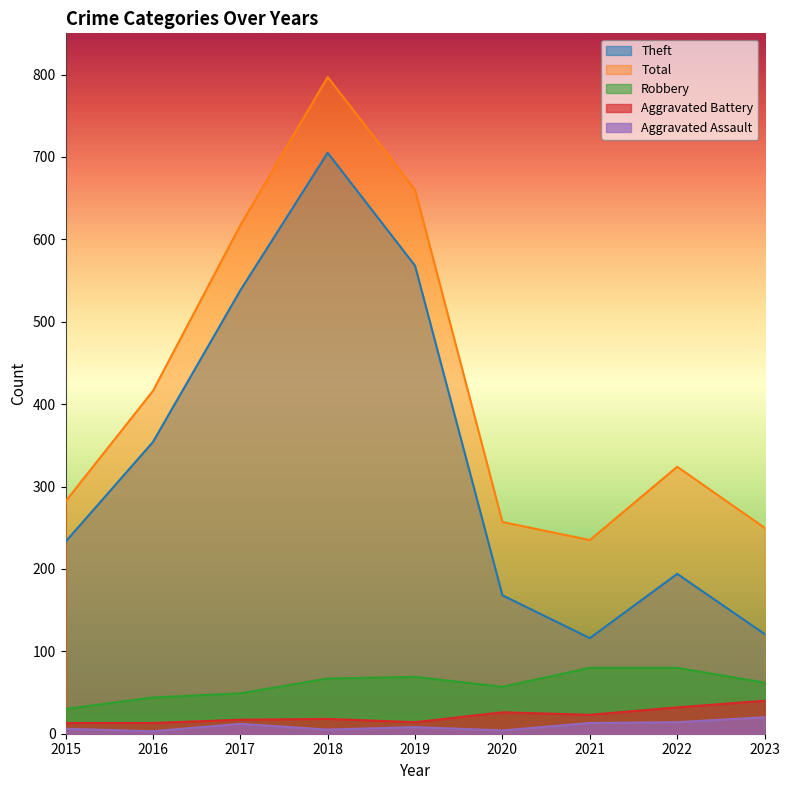

Which label corresponds to the largest value in the chart?

2018